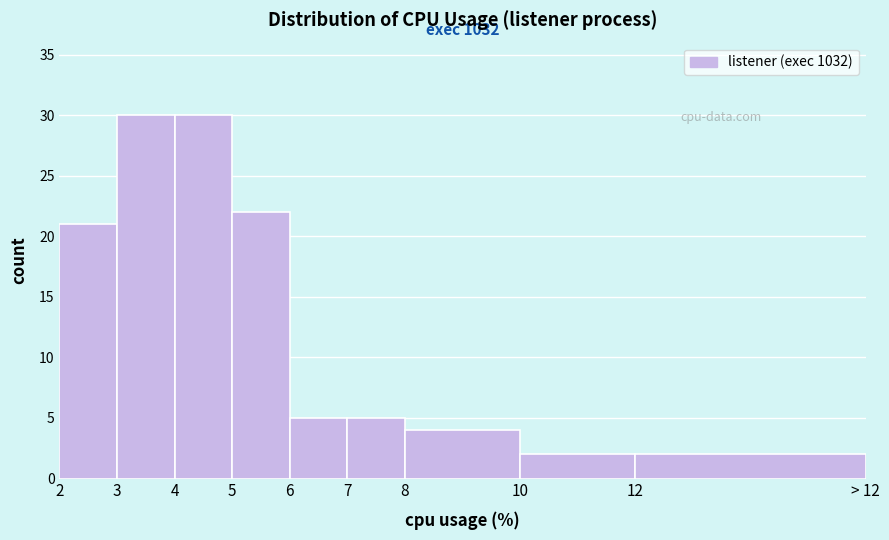

Reading right to left, list all the values displayed in this chart.

12=2	10=2	8=4	7=5	6=5	5=22	4=30	3=30	2=21